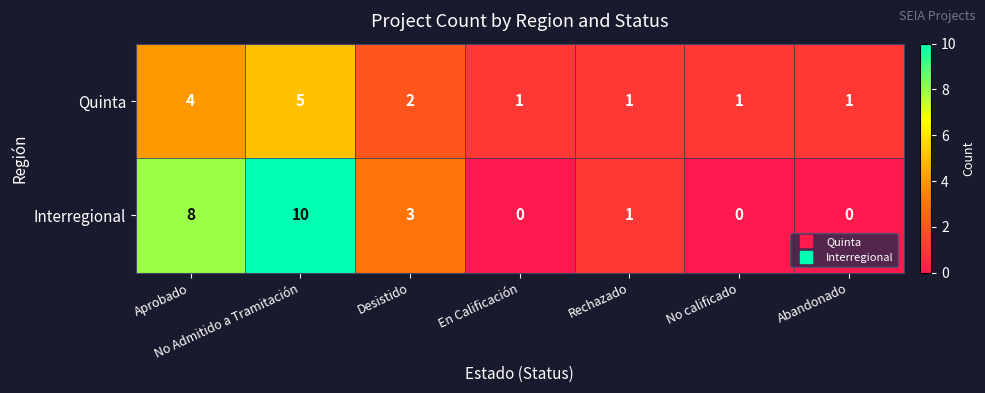

At which label does Interregional first exceed 1?

Aprobado